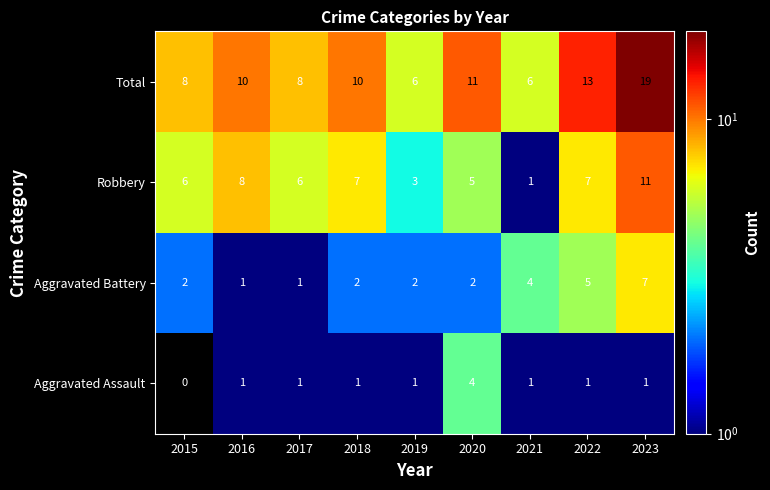

Count the Aggravated Assault values in the range 1 to 2.

7